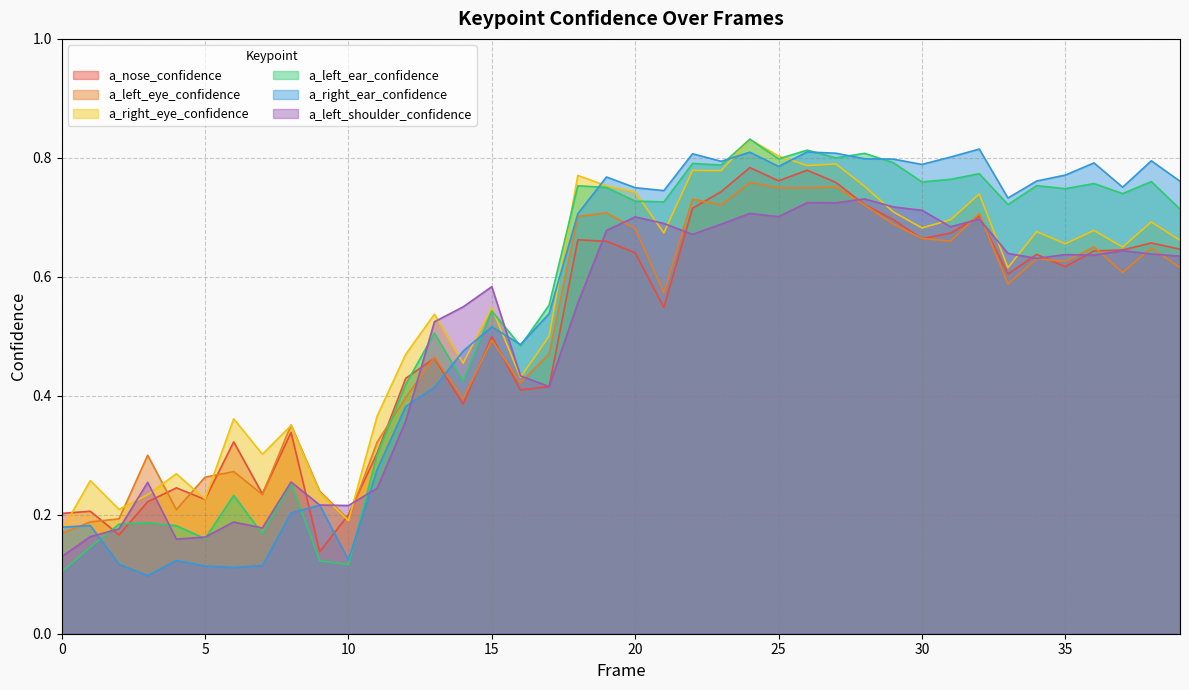

How many intersections are there between a_left_eye_confidence and a_left_ear_confidence?

1